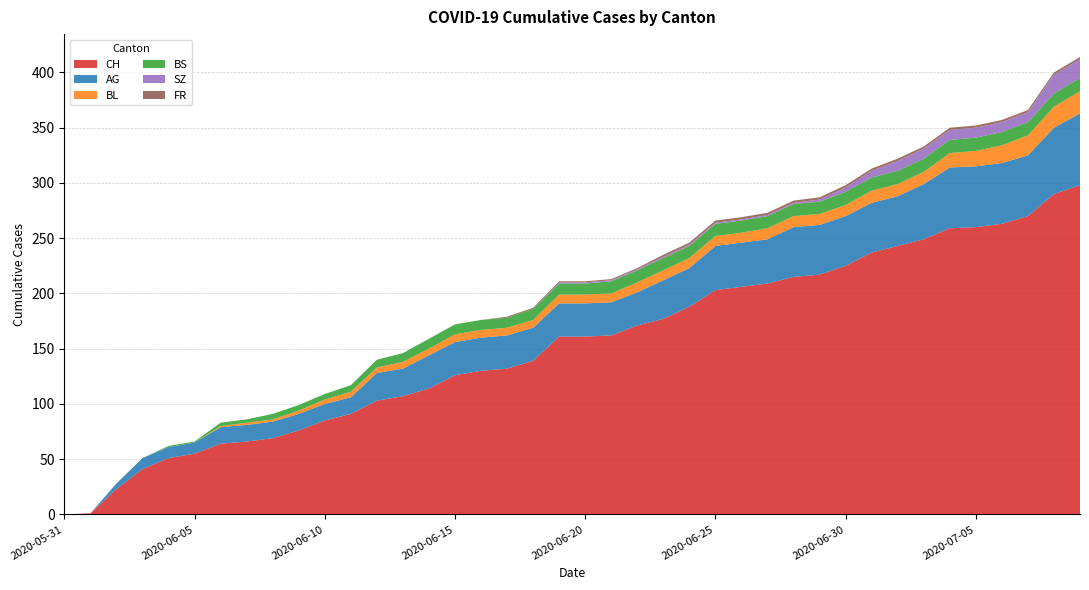

Reading left to right, what are all the values shown in this chart?

CH: 0	1	23	41	51	55	64	66	69	76	85	91	103	107	114	126	130	132	139	161	161	162	171	177	188	203	206	209	215	217	225	237	243	249	259	260	263	270	290	298
AG: 0	0	5	10	10	10	15	15	15	15	15	15	25	25	30	30	30	30	30	30	30	30	30	35	35	40	40	40	45	45	45	45	45	50	55	55	55	55	60	65
BL: 0	0	0	0	0	0	1	2	2	3	4	5	5	6	6	7	7	7	7	8	8	8	9	9	9	9	9	10	10	10	10	11	11	11	13	14	16	18	19	20
BS: 0	0	0	0	1	1	3	3	5	5	5	6	7	8	9	9	9	9	10	10	10	11	11	11	11	11	11	11	11	11	12	12	12	12	12	12	12	12	12	12
SZ: 0	0	0	0	0	0	0	0	0	0	0	0	0	0	0	0	0	0	0	1	1	1	1	1	1	1	1	1	1	2	4	6	9	9	9	9	9	9	17	17
FR: 0	0	0	0	0	0	0	0	0	0	0	0	0	0	0	0	0	1	1	1	1	1	1	2	2	2	2	2	2	2	2	2	2	2	2	2	2	2	2	2